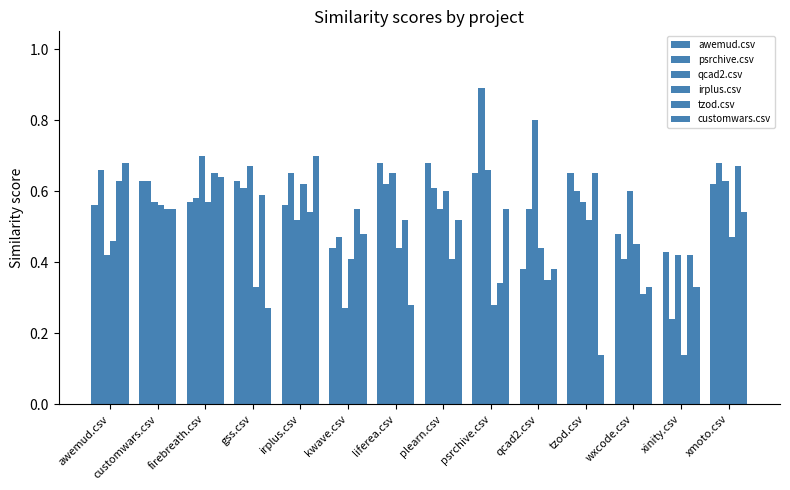

Which series has the widest spread of values?

psrchive.csv